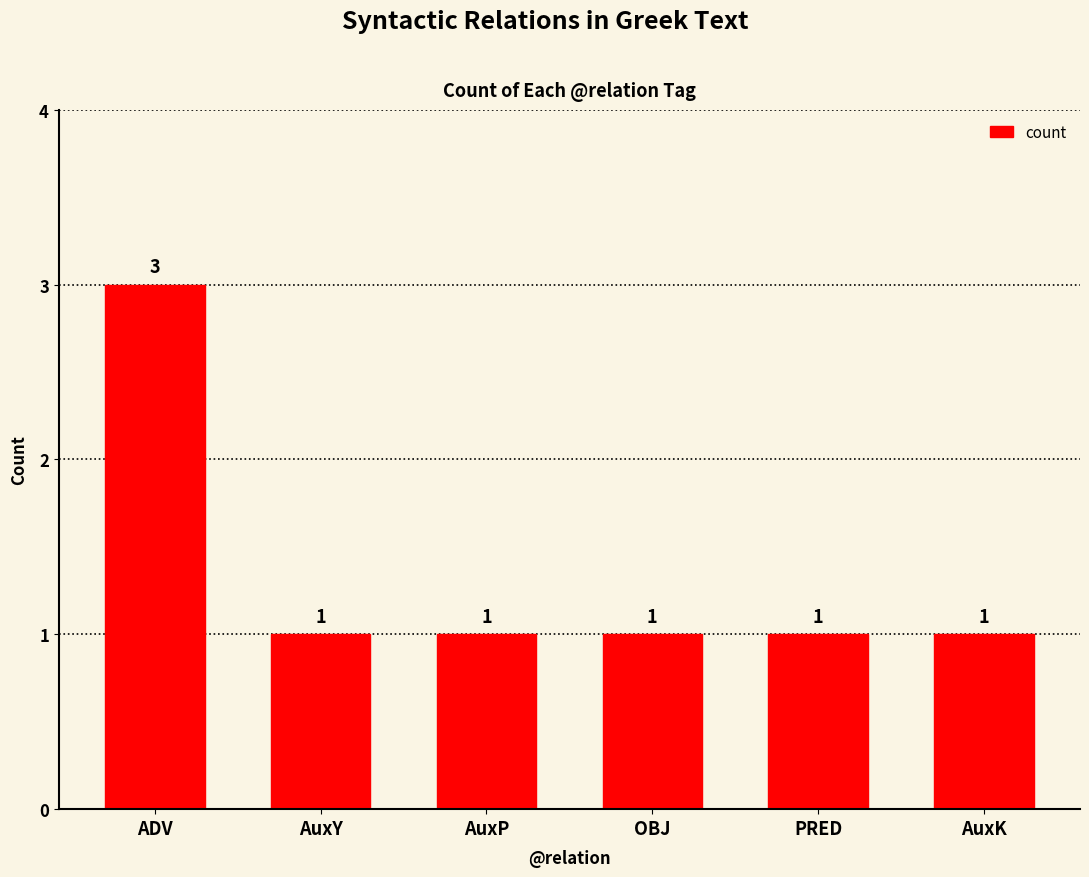

What is the sum of the values at ADV and AuxK?

4